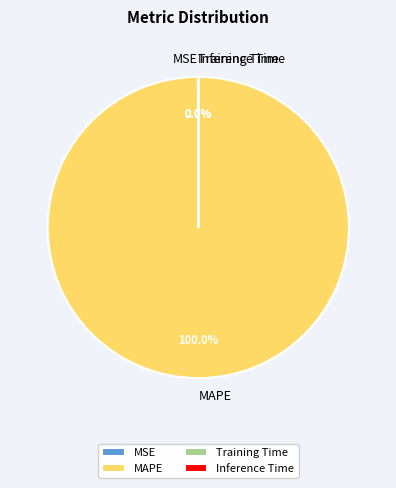

Does any single category account for the majority?

Yes